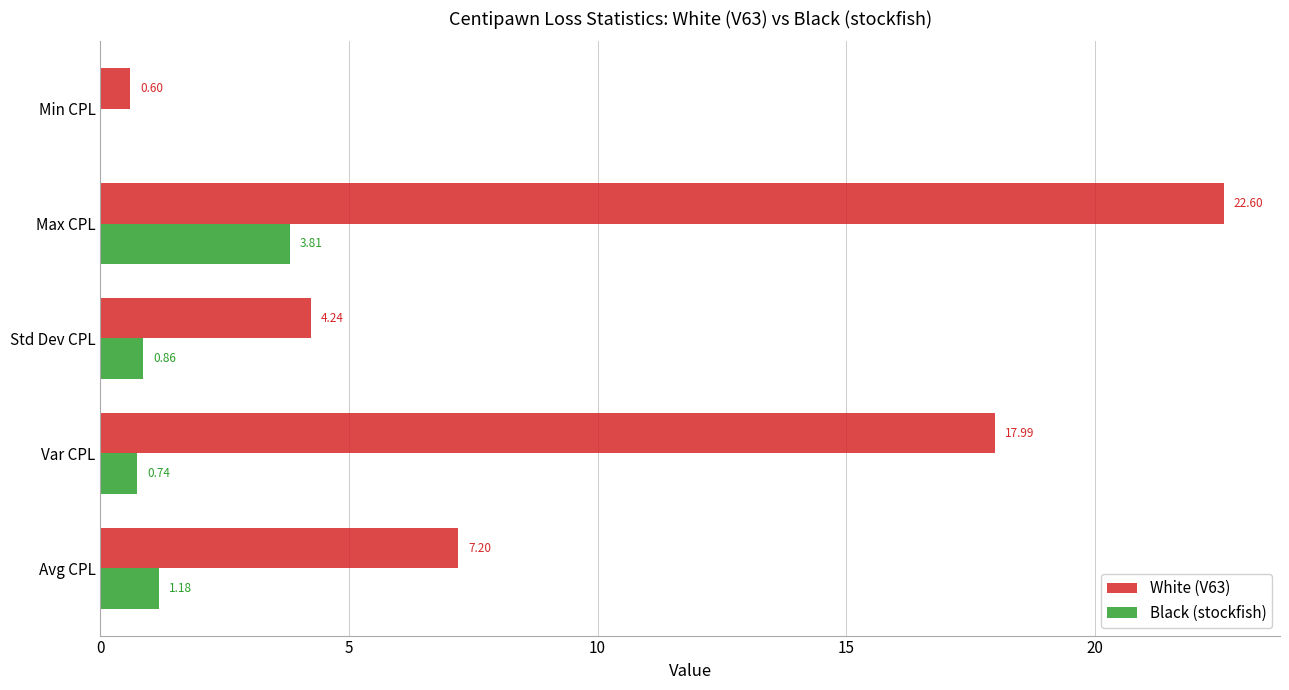

Which series changed the most between Var CPL and Max CPL?

White (V63)